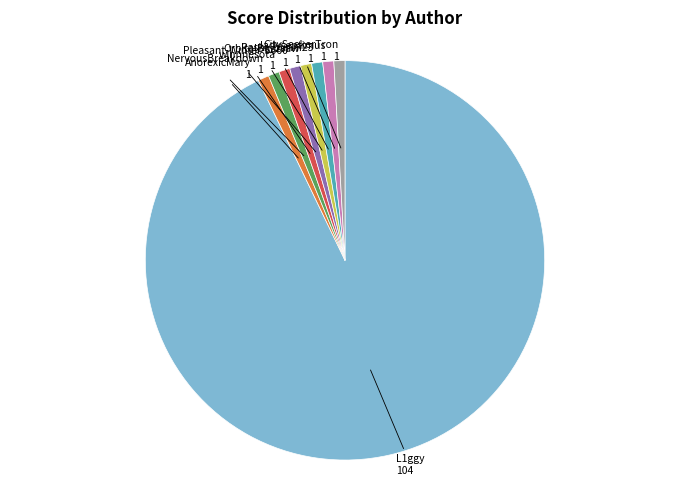

What is the ratio of the value at L1ggy to the value at AnorexicMary?

104.0